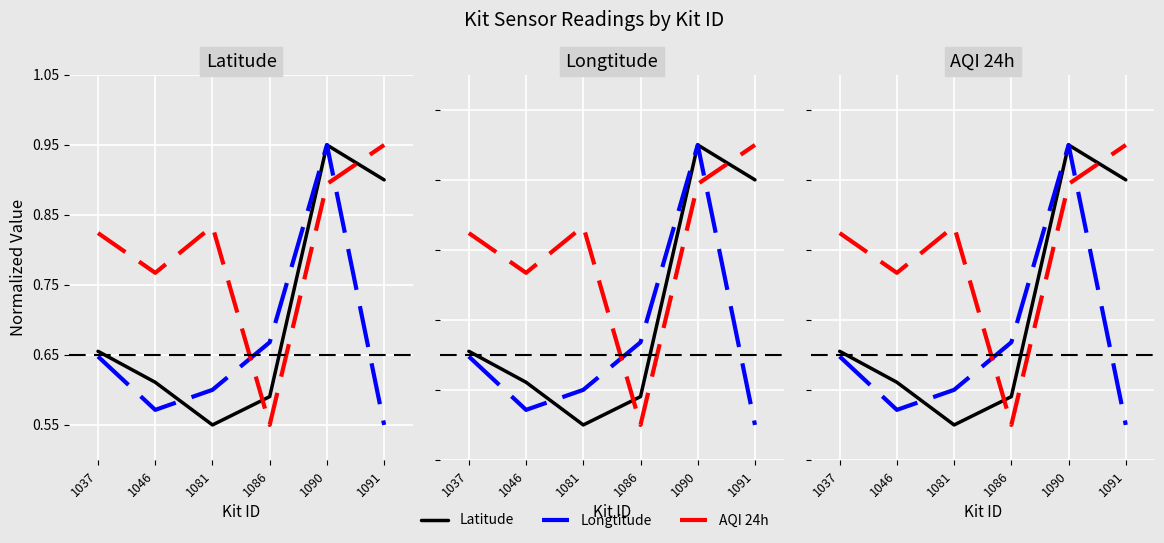

List the series in order of their peak value, lowest first.

Latitude, Longtitude, AQI 24h